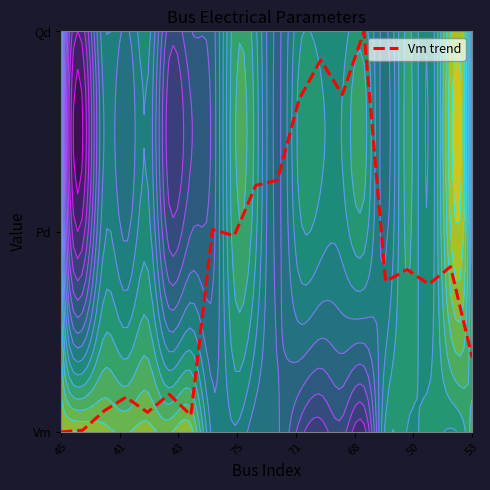

Reading left to right, transcribe all the data shown in this chart.

0.0	0.0	0.1	0.2	0.1	0.2	0.1	1.0	1.0	1.2	1.3	1.7	1.9	1.7	2.0	0.8	0.8	0.7	0.8	0.4